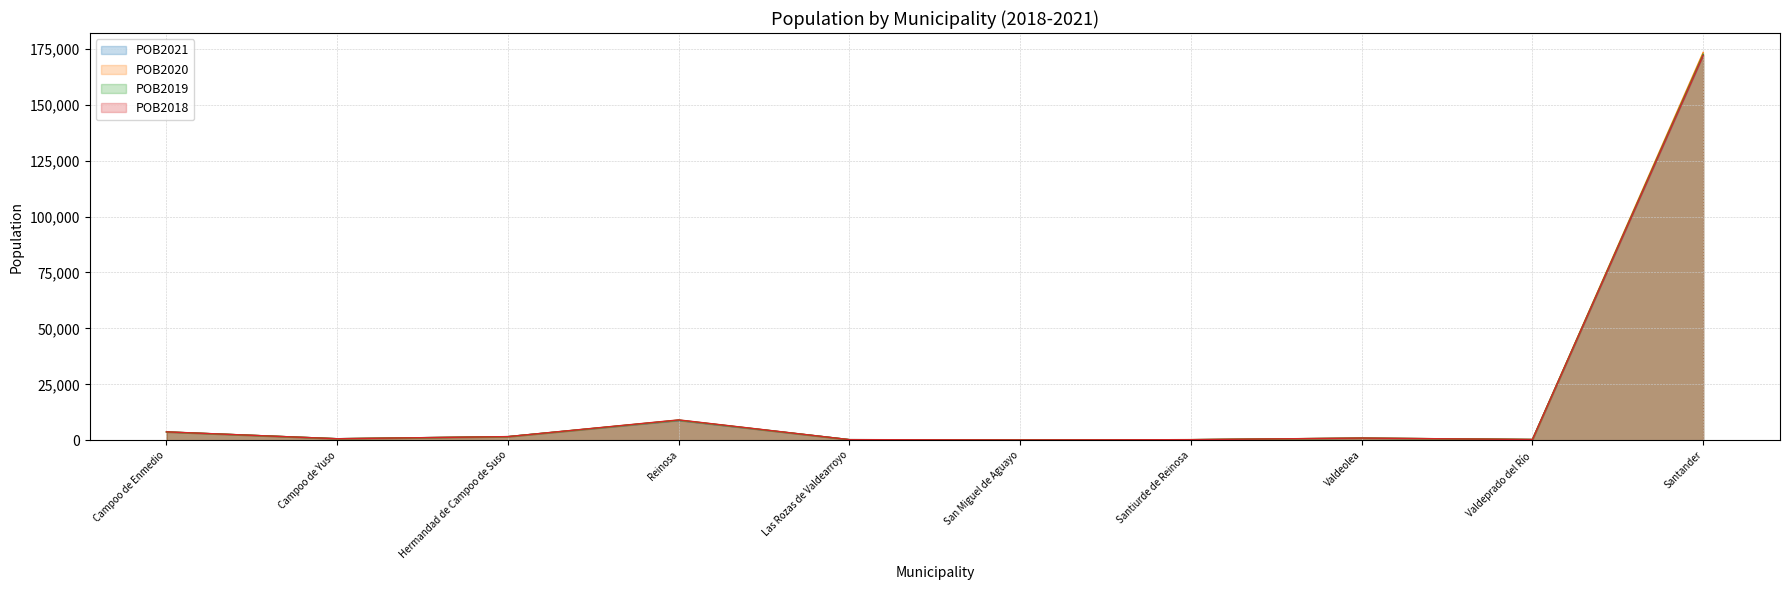

True or false: POB2020 and POB2019 cross at least once.

True